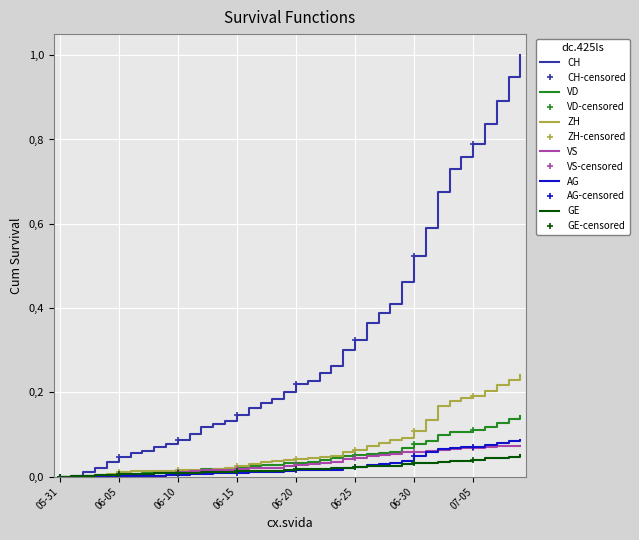

At which label does VS reach its peak?

2020-07-09